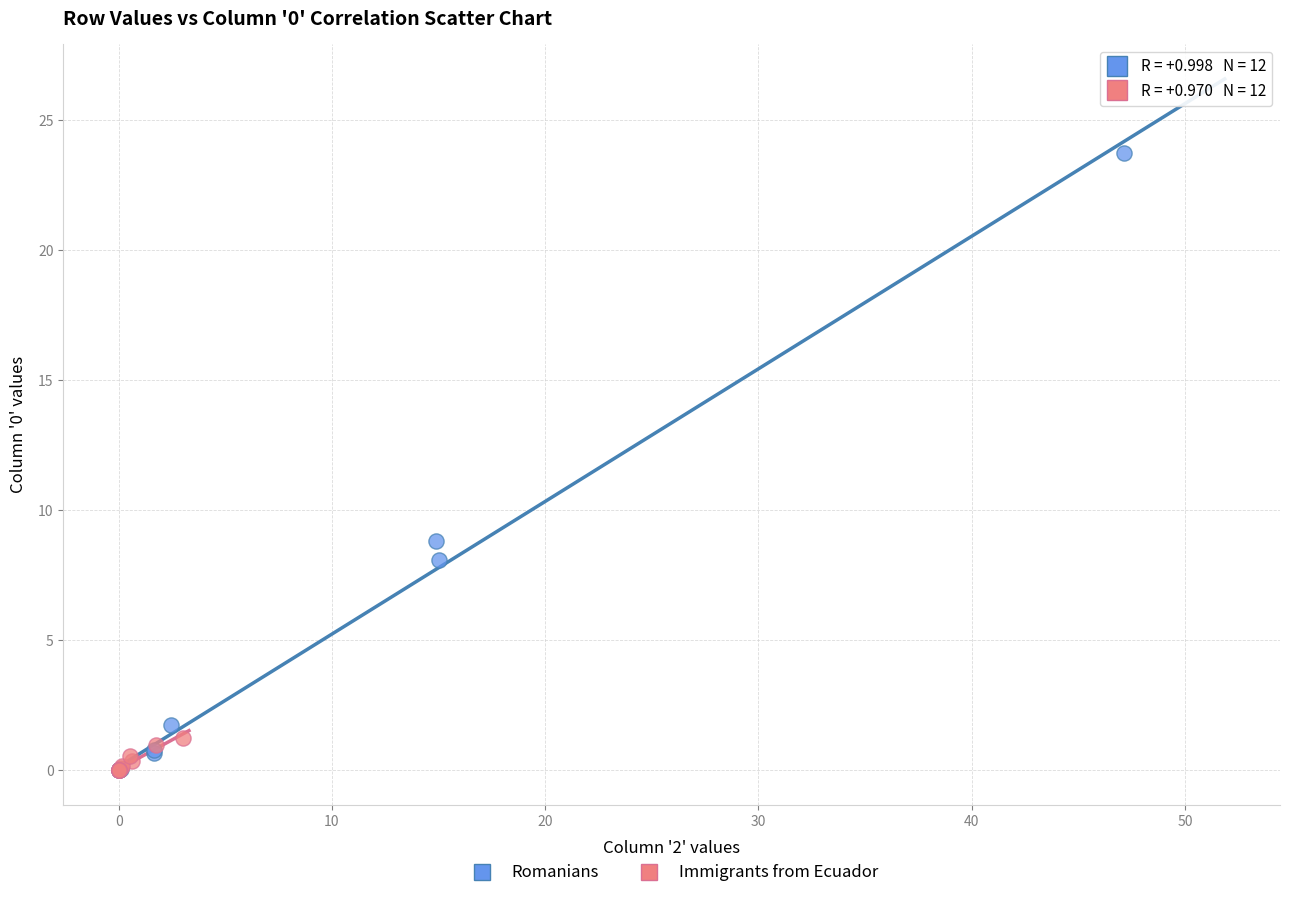

Which series contains the highest Y value?

Romanians